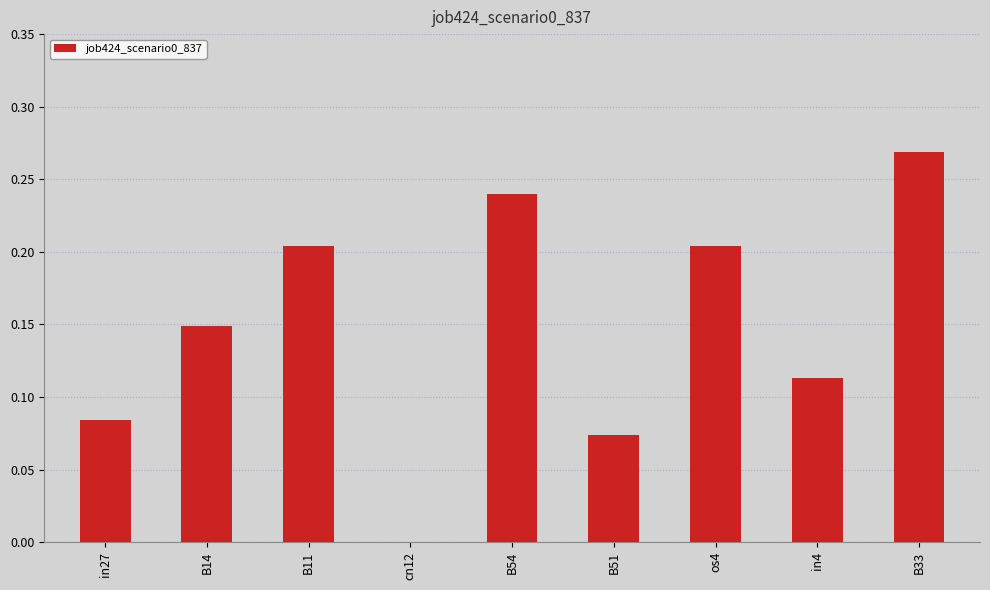

What is the sum of the values at B14 and B11?

0.4